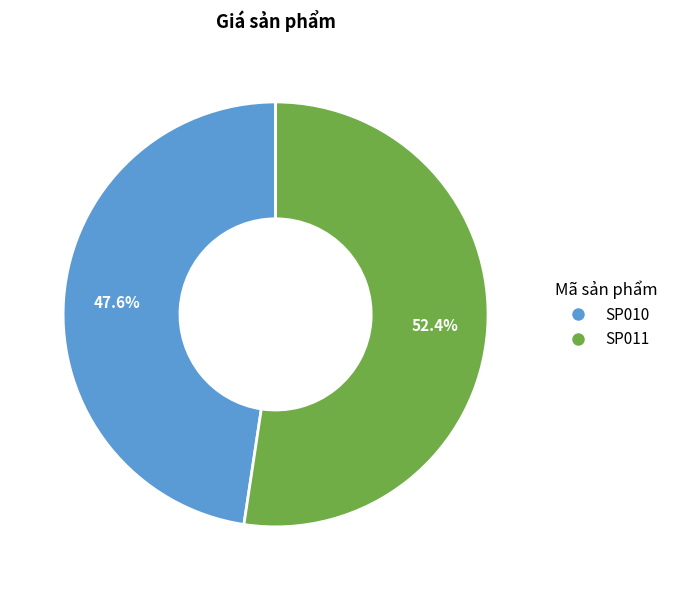

To the nearest percent, what is the difference between the largest and smallest slice percentages?

5%